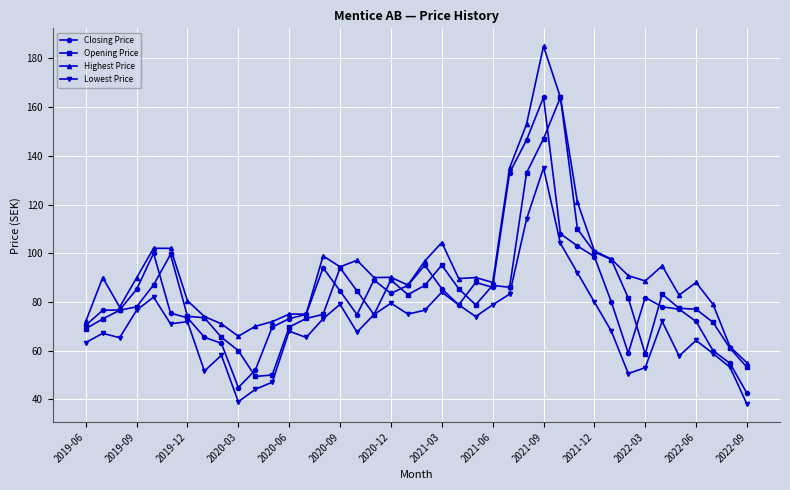

Which series has the largest total across all categories?

Highest Price